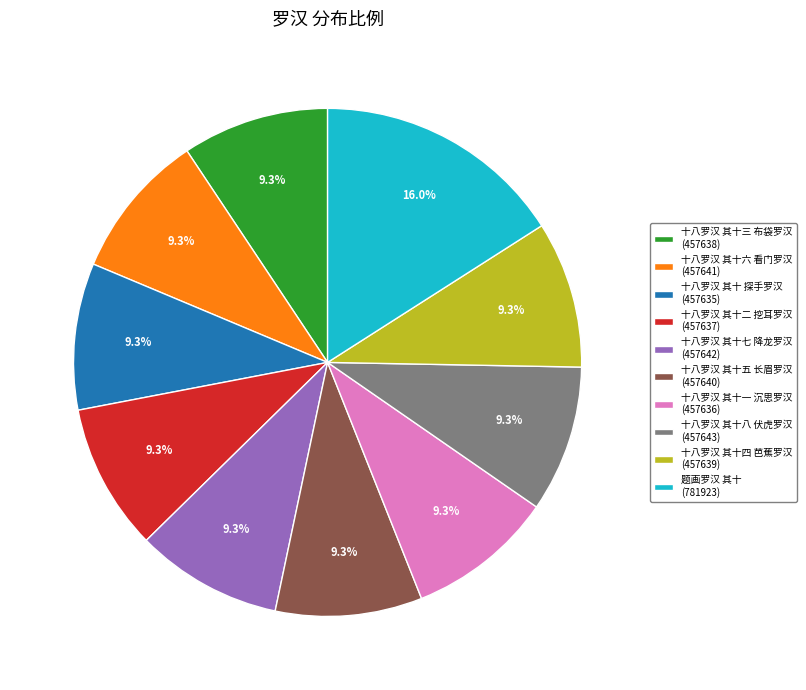

What percentage do 十八罗汉 其十三 布袋罗汉 and 十八罗汉 其十一 沉思罗汉 together represent?

18.7%